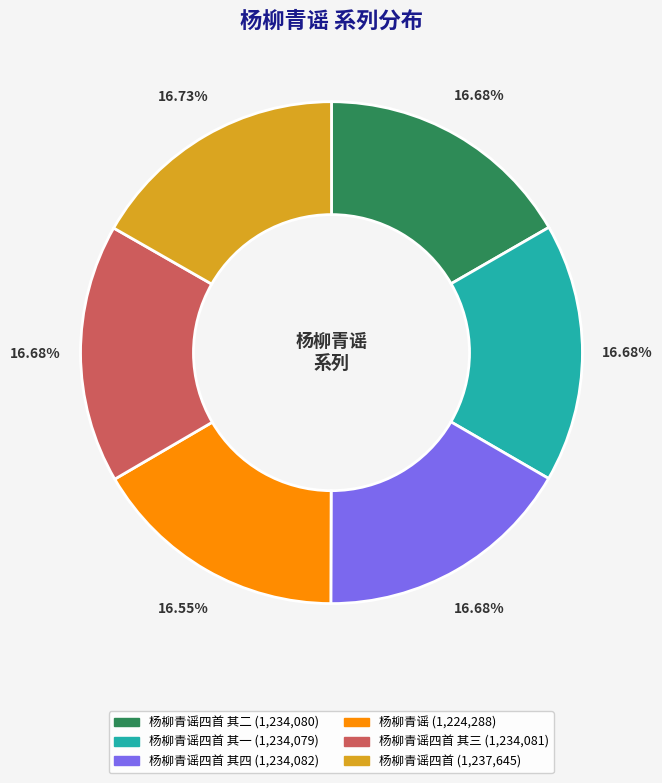

Is there any slice that represents more than half of the pie?

No